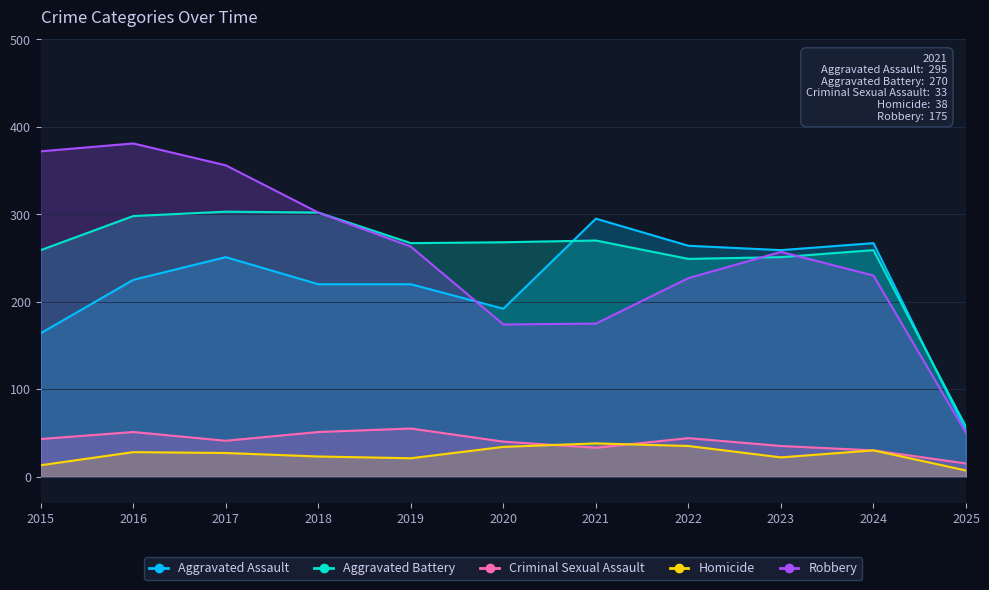

What is the sum of the Aggravated Battery values at 2015 and 2017?

562